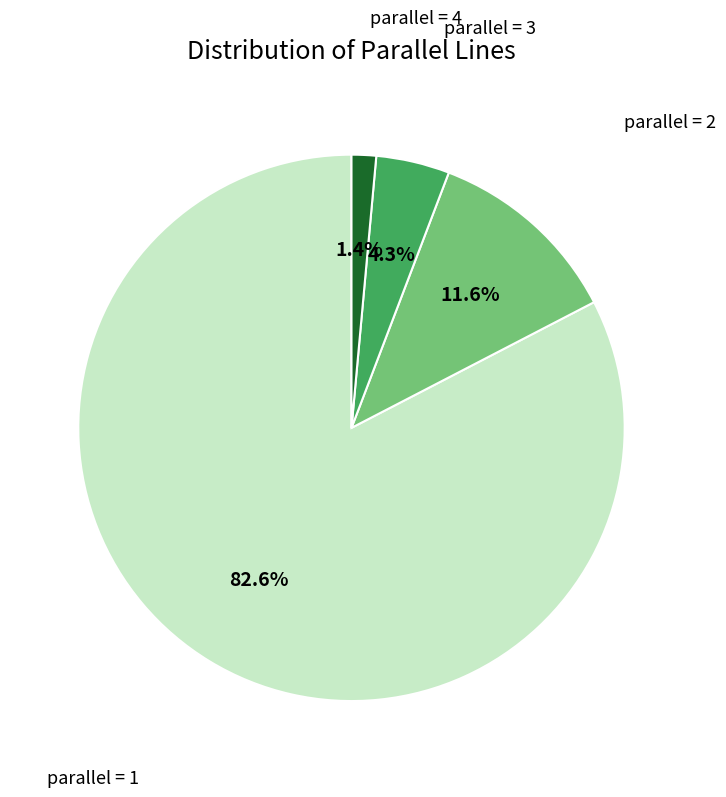

Does any single category account for the majority?

Yes